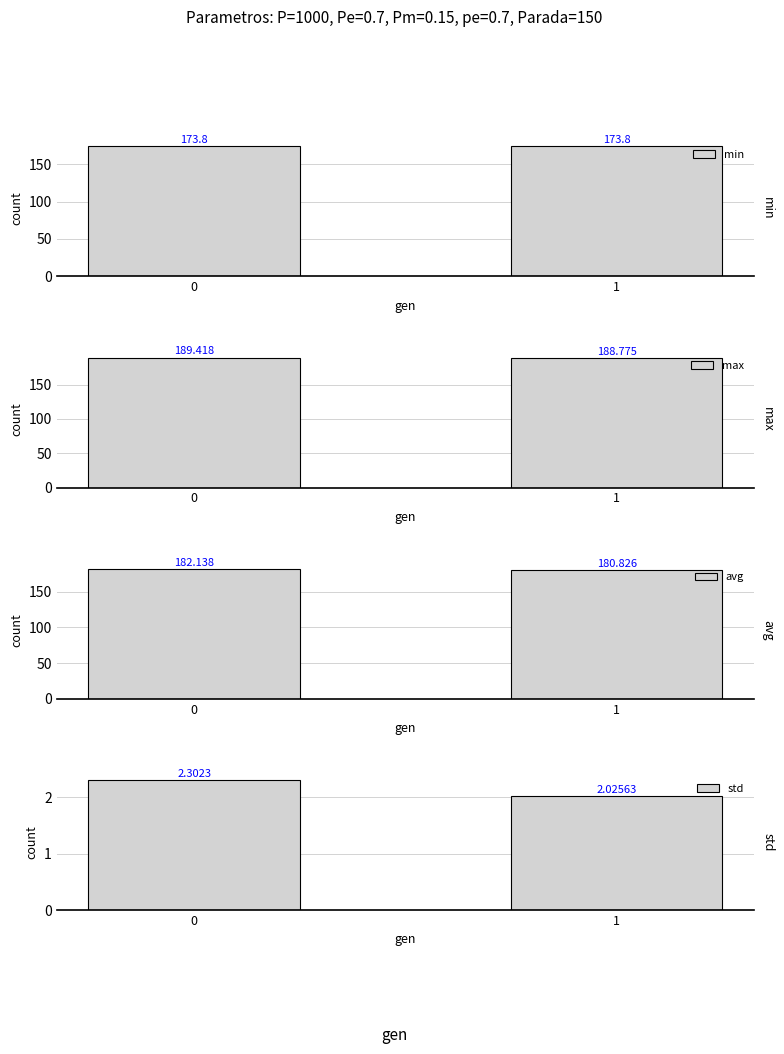

Rank the series by their maximum value, from highest to lowest.

max, avg, min, std